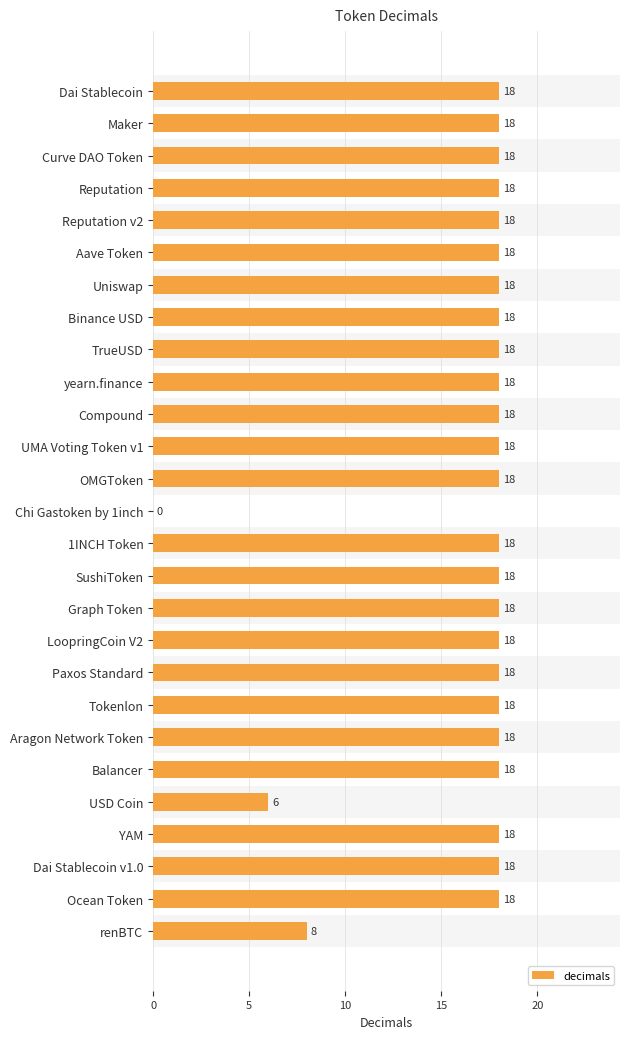

The value at SushiToken is 28. True or false?

False